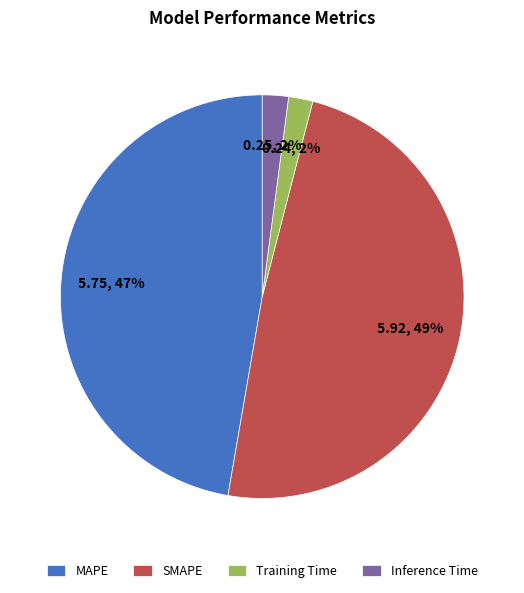

To the nearest percent, what is the difference between the SMAPE and Training Time slice percentages?

47%